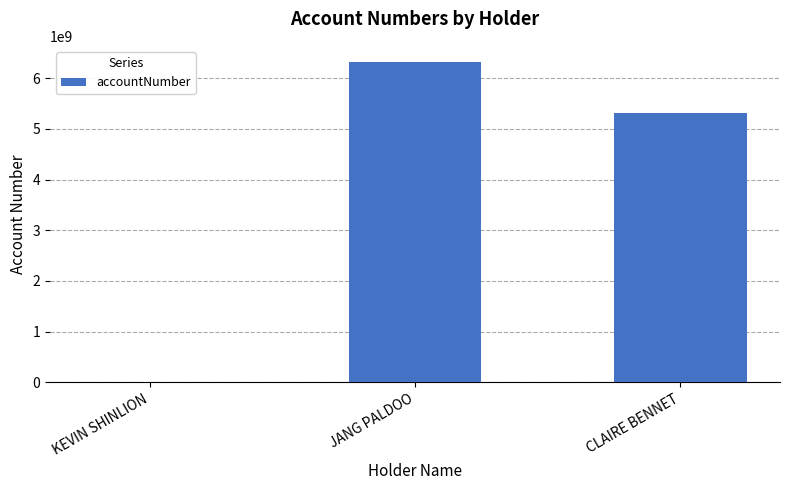

What is the sum of the values at CLAIRE BENNET and KEVIN SHINLION?

5306828027